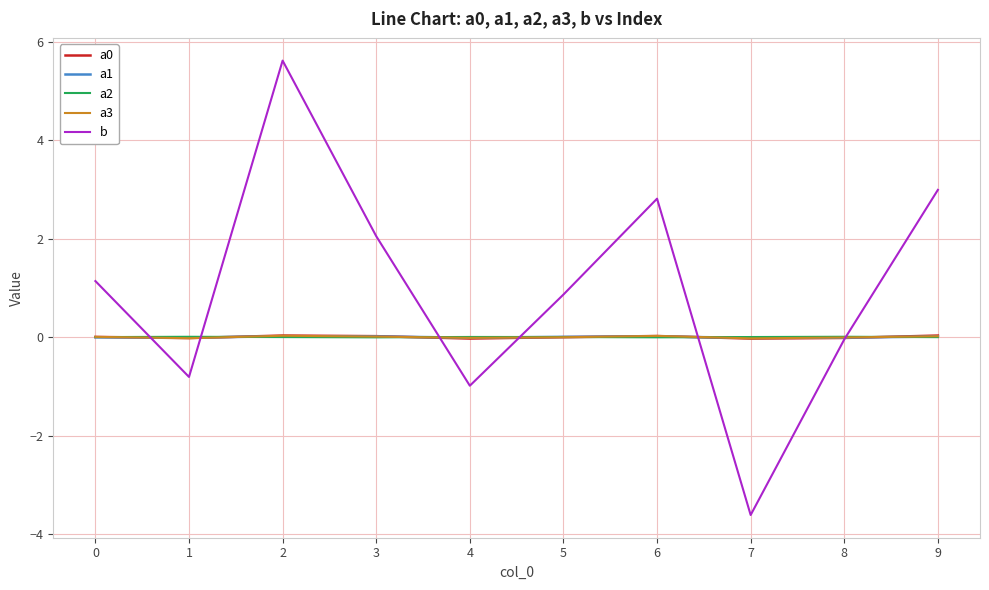

Which series has the widest spread of values?

b